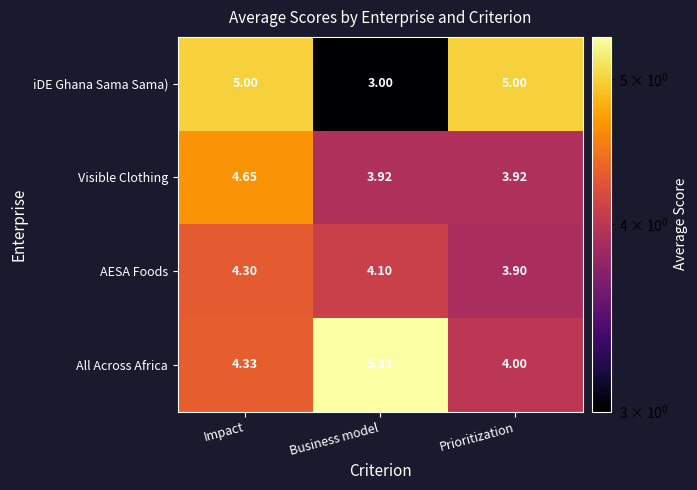

At which category is the sum across all series the highest?

Impact